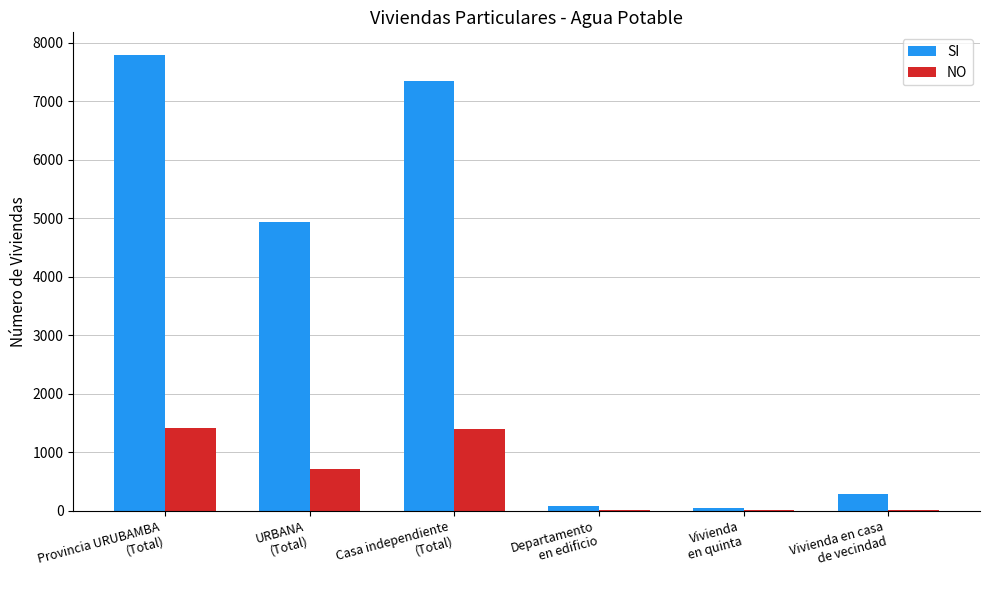

What is the maximum value for SI?

7786